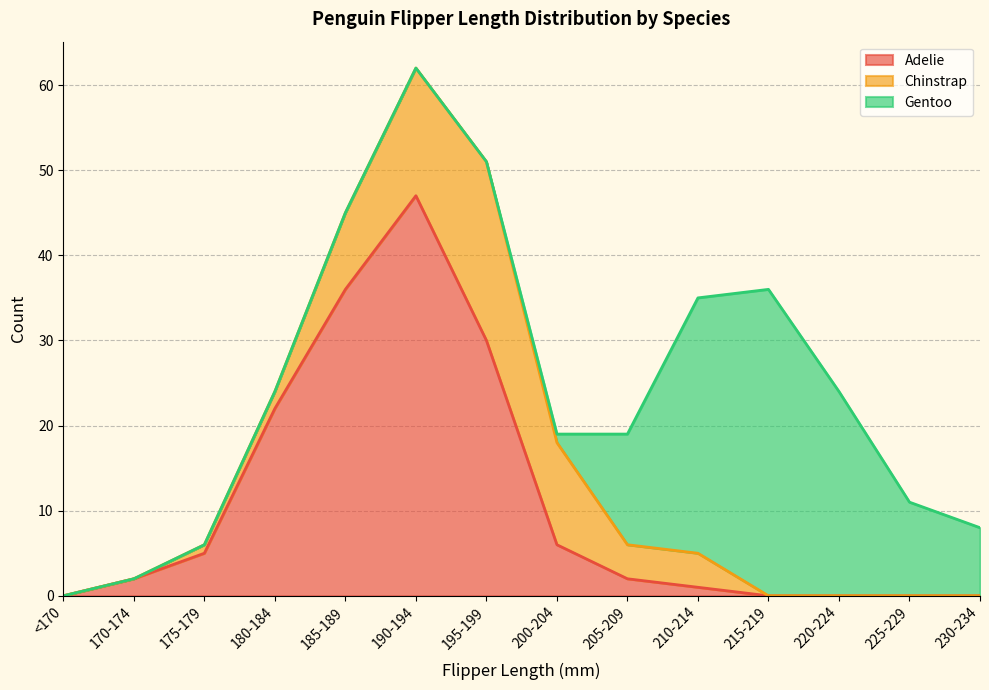

What is the sum of all Gentoo values?

123